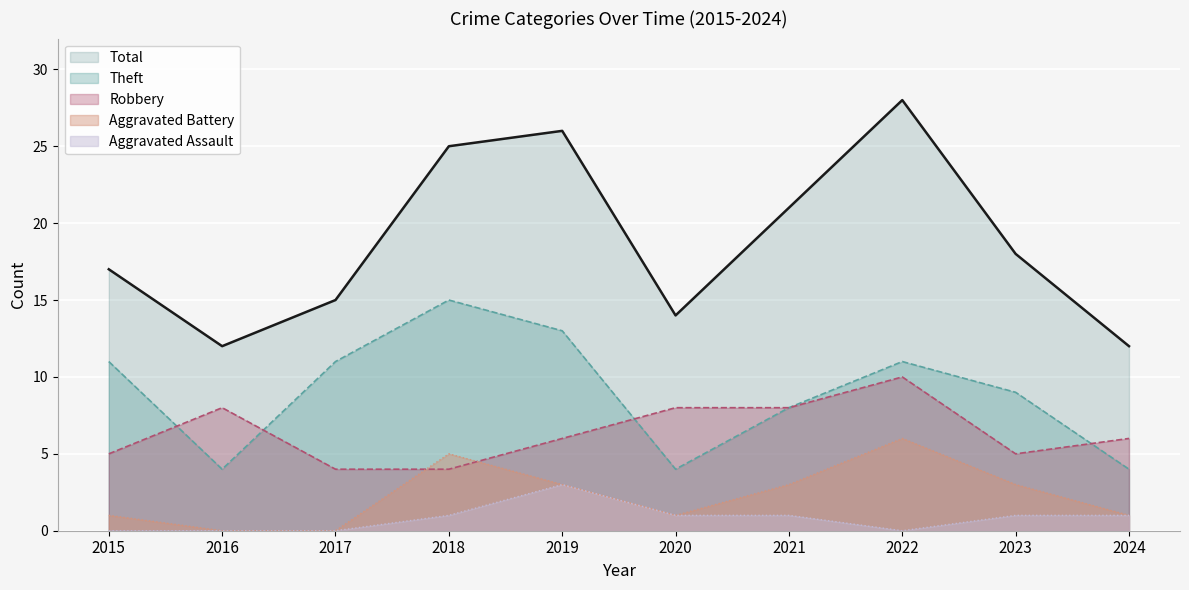

What is the greatest value displayed?

28